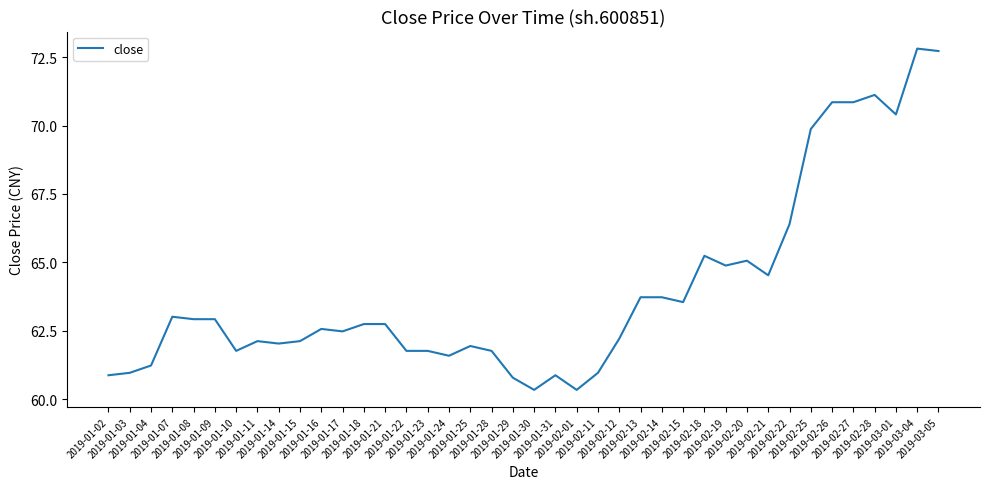

What is the sum of all values?

2560.6